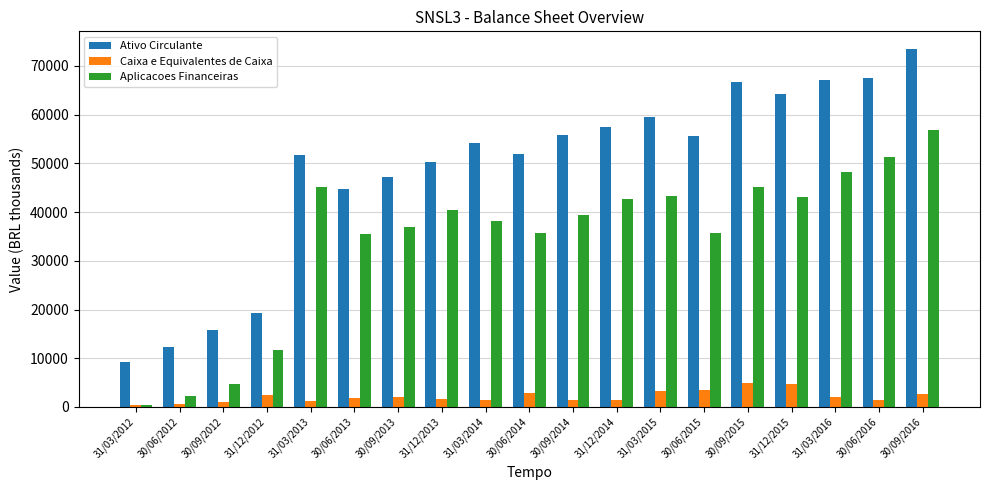

What is the maximum value for Ativo Circulante?

73418.0